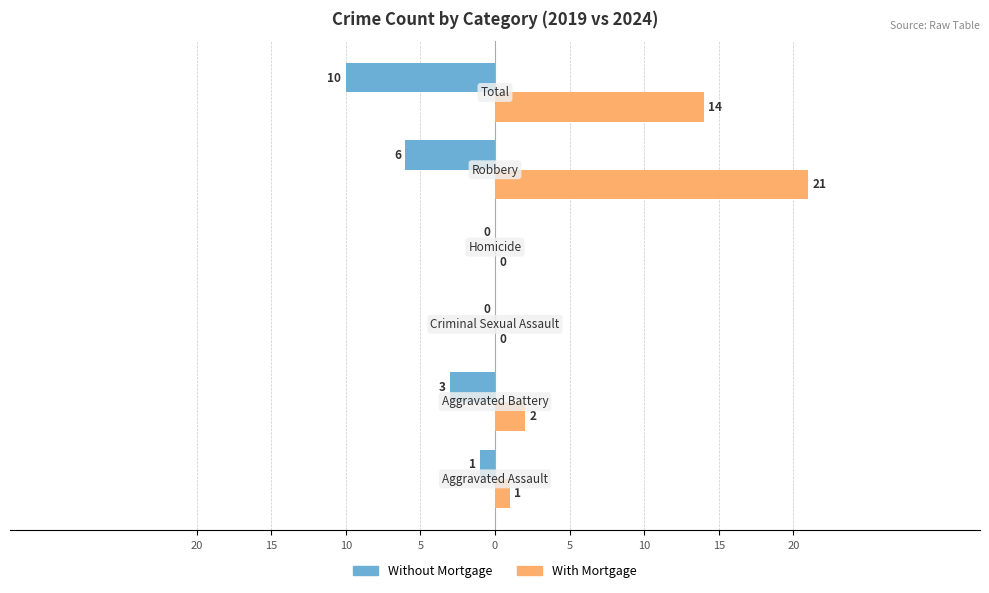

What are all the series names shown in the legend?

Without Mortgage, With Mortgage